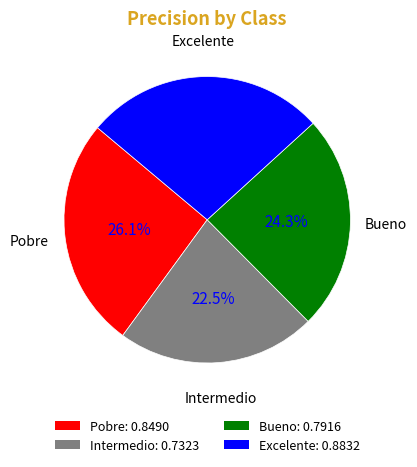

Is it true that Excelente is 27% of the pie?

True